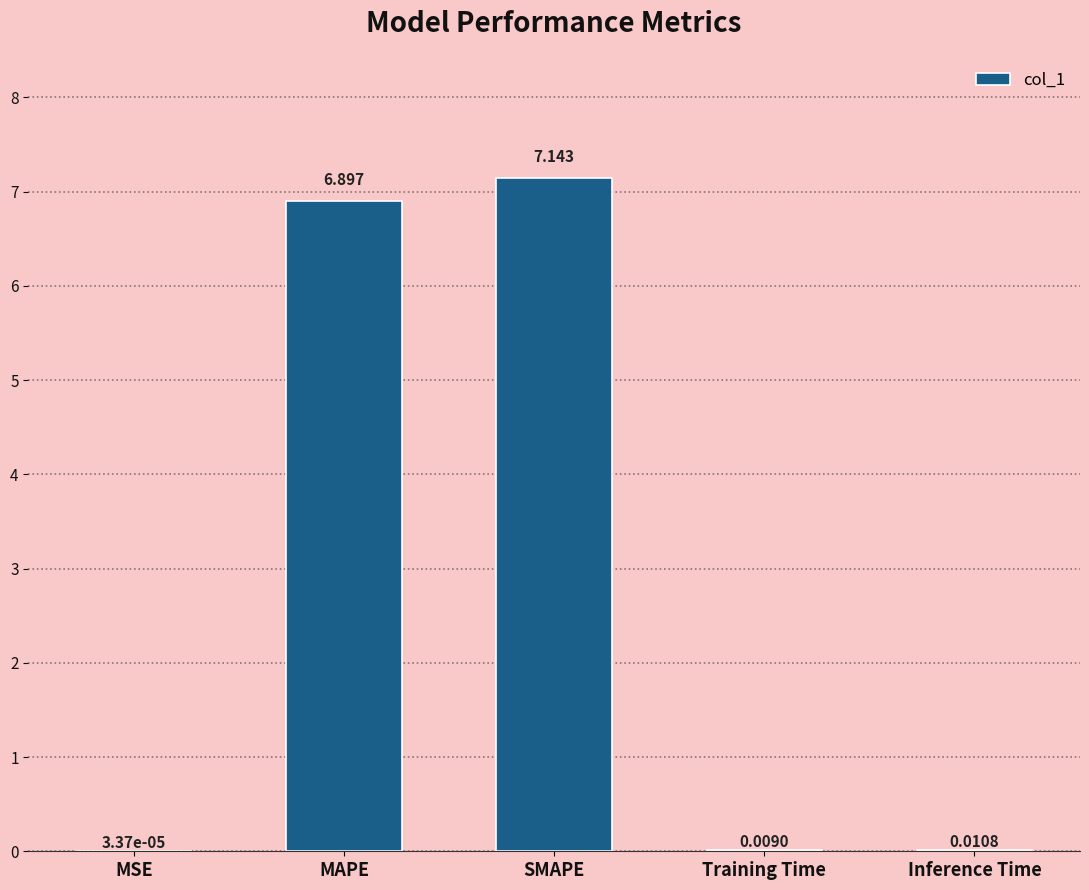

At which label is the value closest to 3?

Inference Time